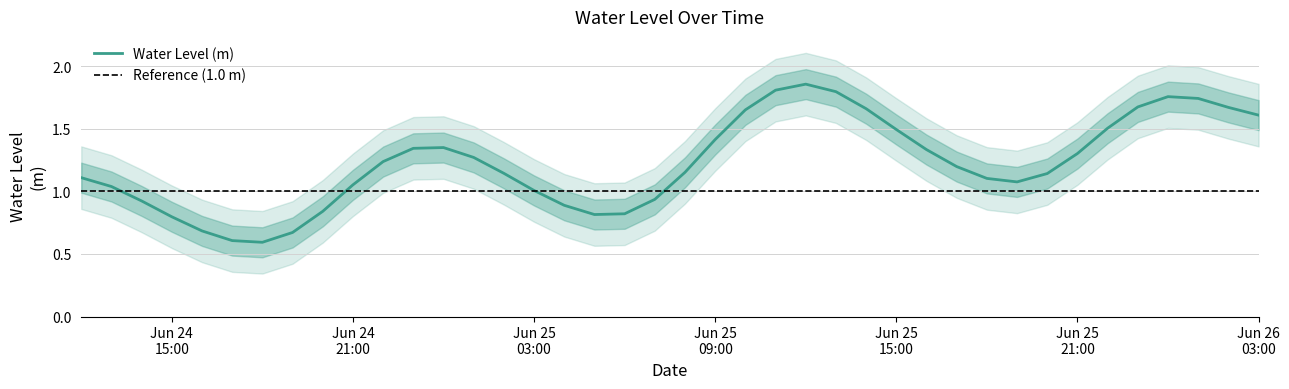

True or false: the data shows 1.5 at Jun 25 03:00.

False